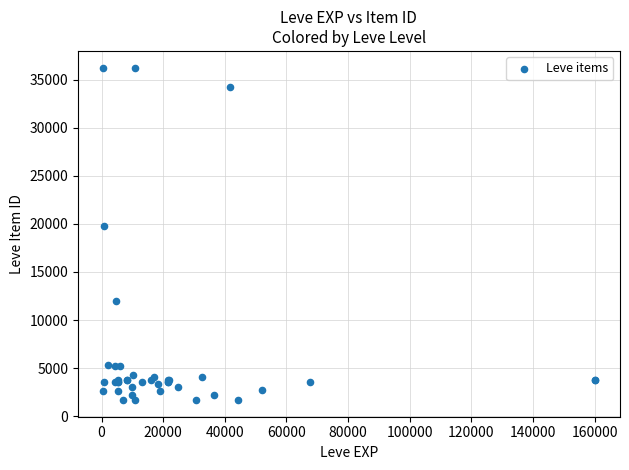

What Y value in the scatter plot is closest to 18967?

19744